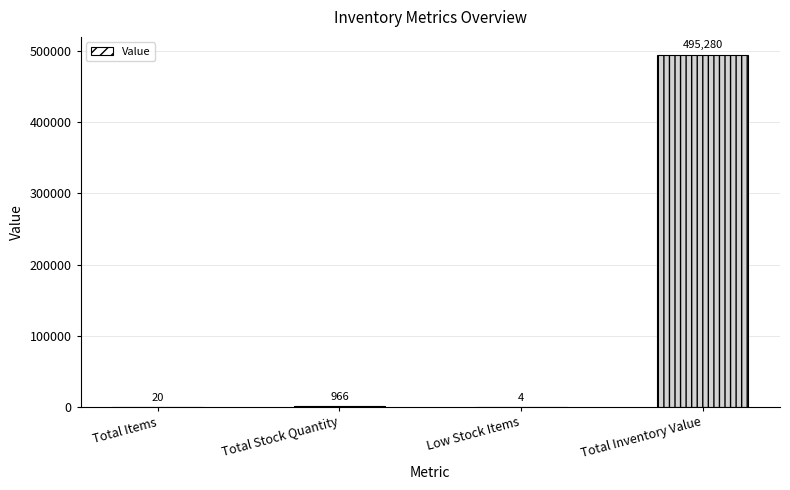

What is the approximate value at Low Stock Items?

4